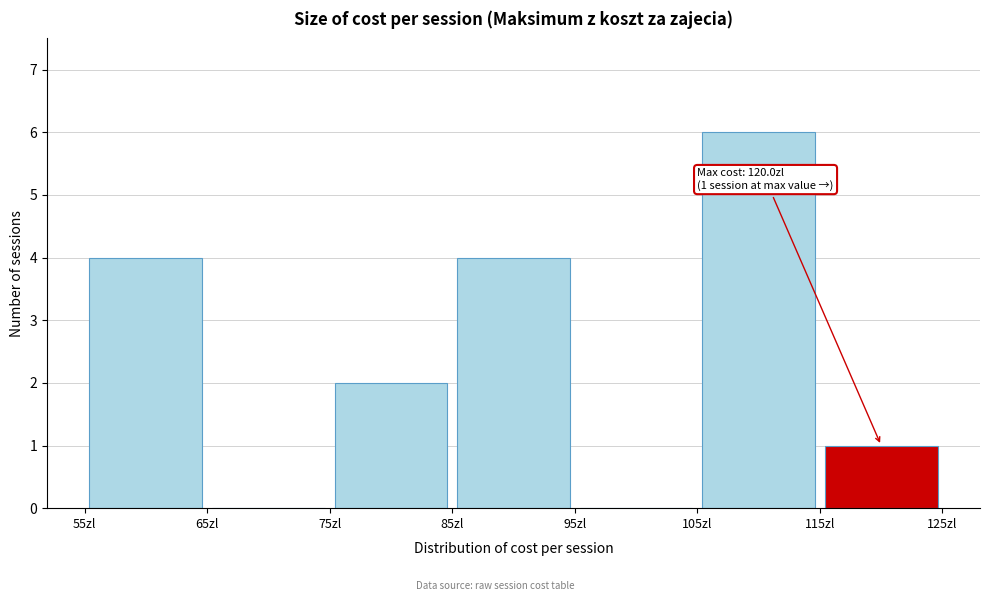

Which range on the x-axis has the tallest bar?

105 to 115